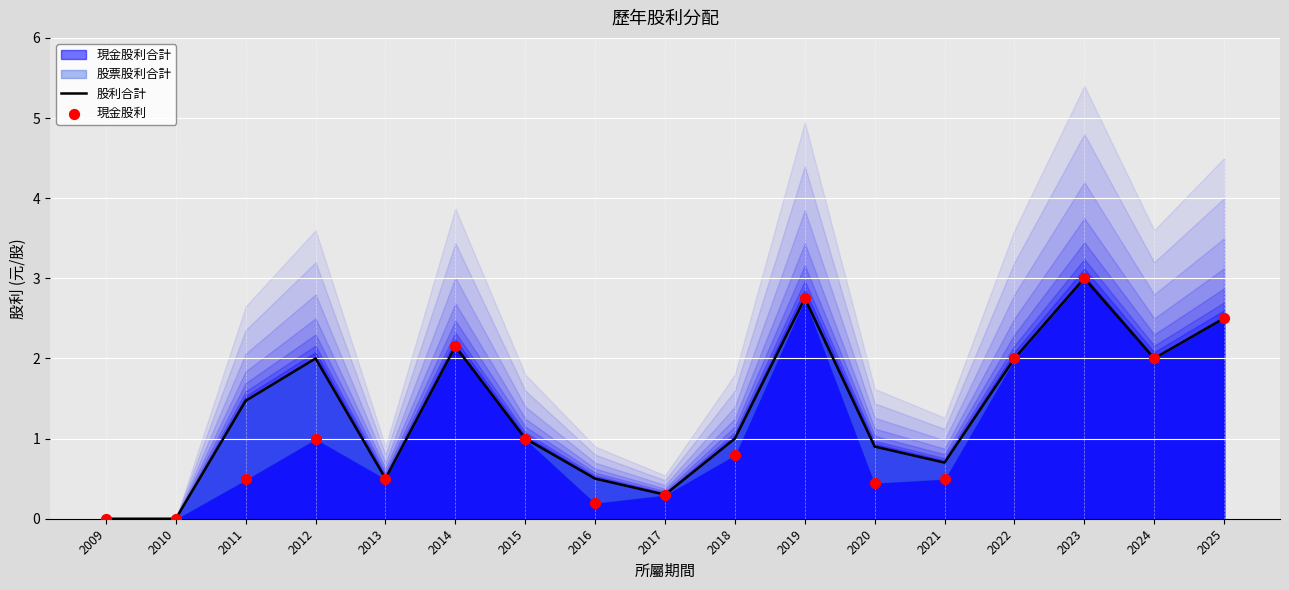

Is the value of 股利合計 at 2015 greater than the value of 現金股利 at 2009?

Yes